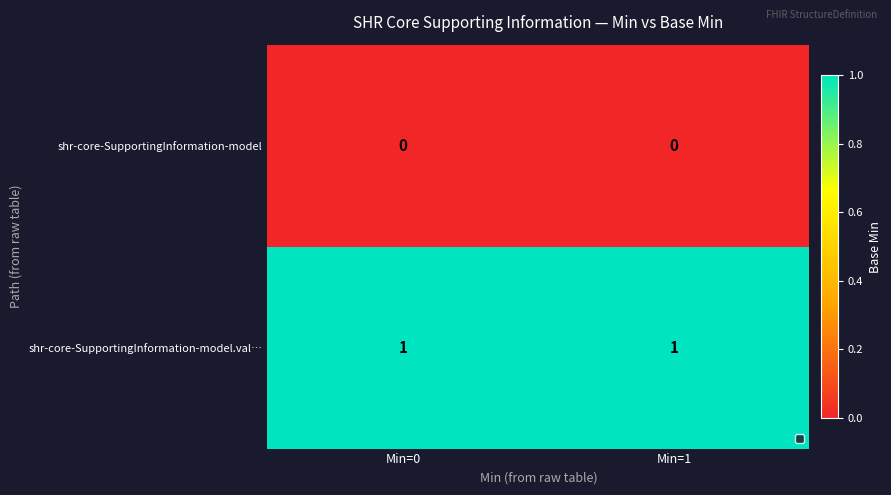

Rank the series by their maximum value, from highest to lowest.

shr-core-SupportingInformation-model.val…, shr-core-SupportingInformation-model